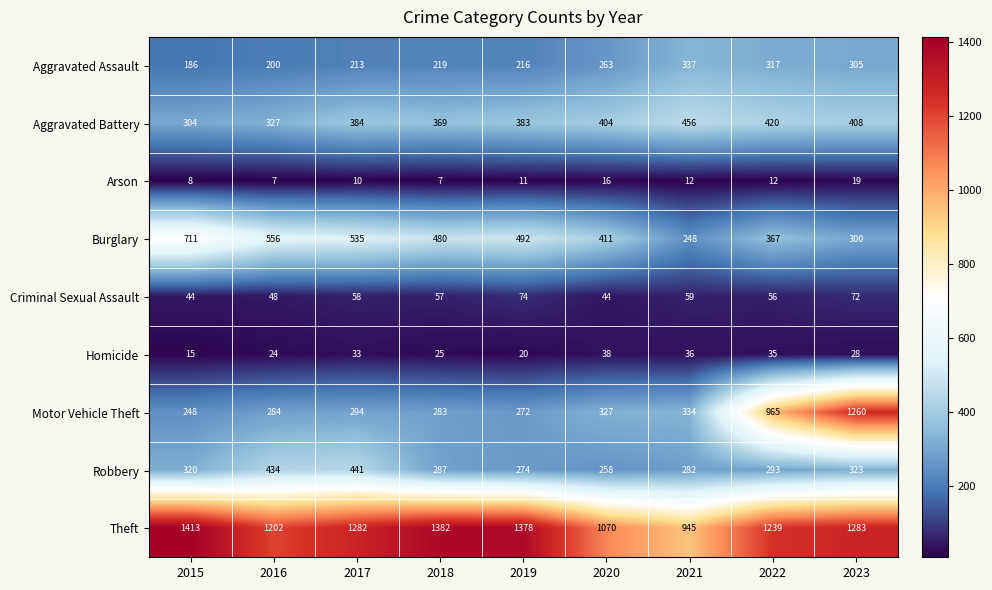

List the series in order of their peak value, lowest first.

Arson, Homicide, Criminal Sexual Assault, Aggravated Assault, Robbery, Aggravated Battery, Burglary, Motor Vehicle Theft, Theft